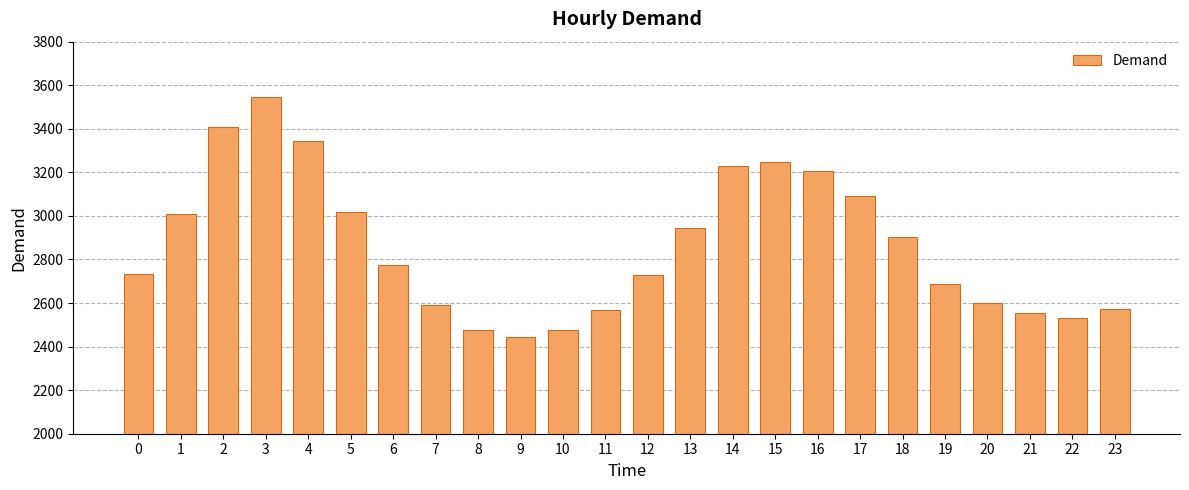

How many data points are less than 2776?

12